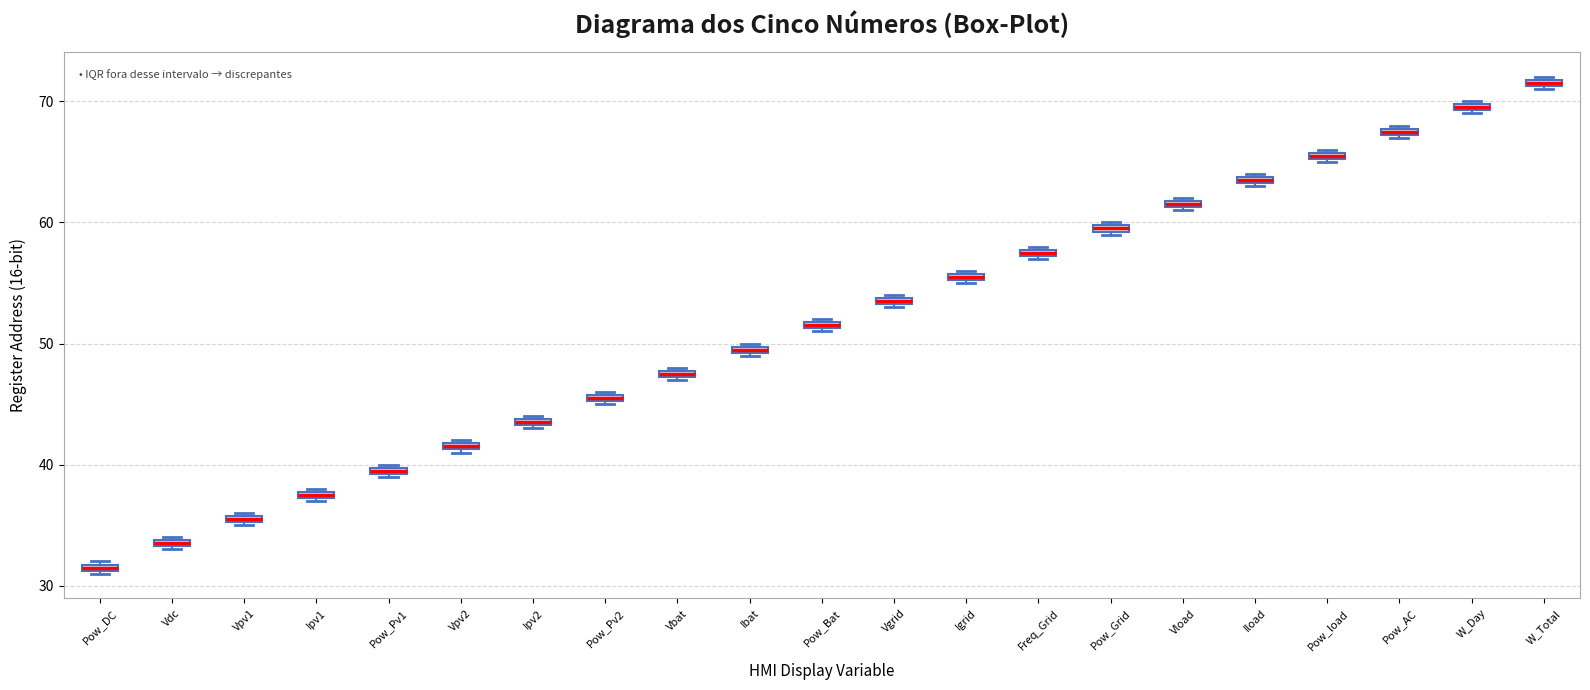

Which box has the lowest median line?

Pow_DC